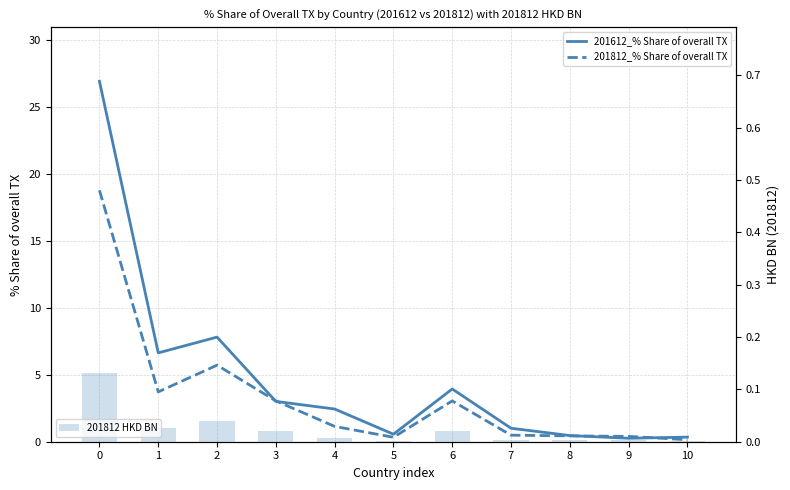

Read the 201812_% Share of overall TX value at 10.

0.1